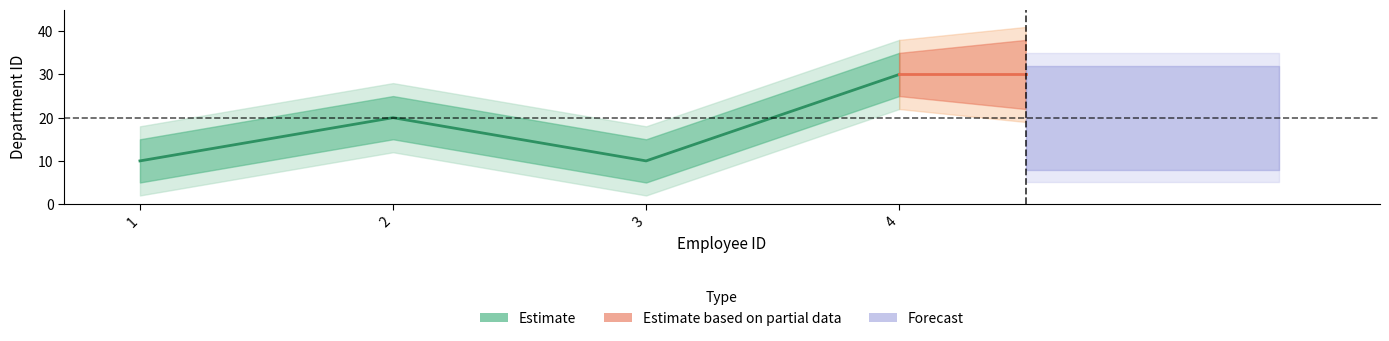

Rank the categories by value from highest to lowest.

4, 2, 1, 3